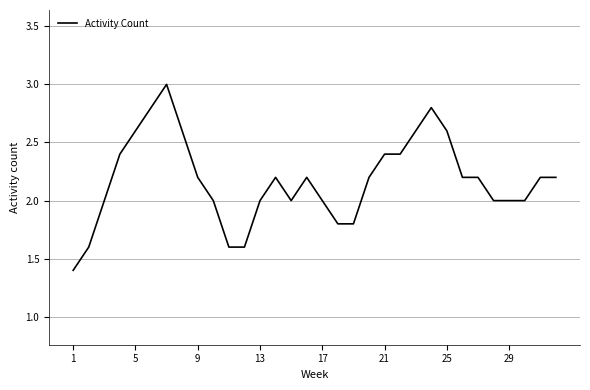

What is the maximum value shown in the chart?

3.0